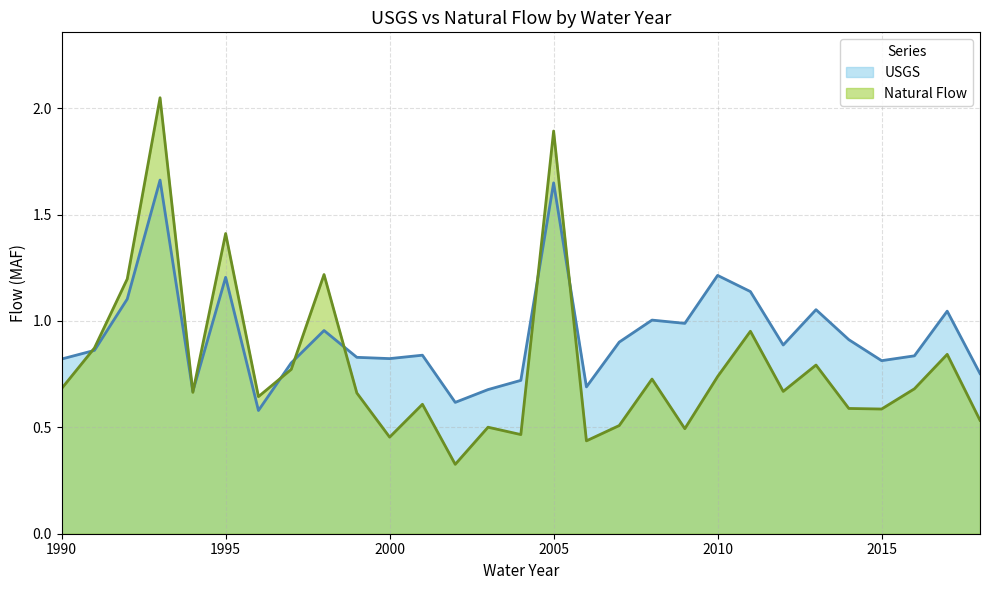

In USGS, how many points are lower than both neighbors (excluding endpoints)?

8